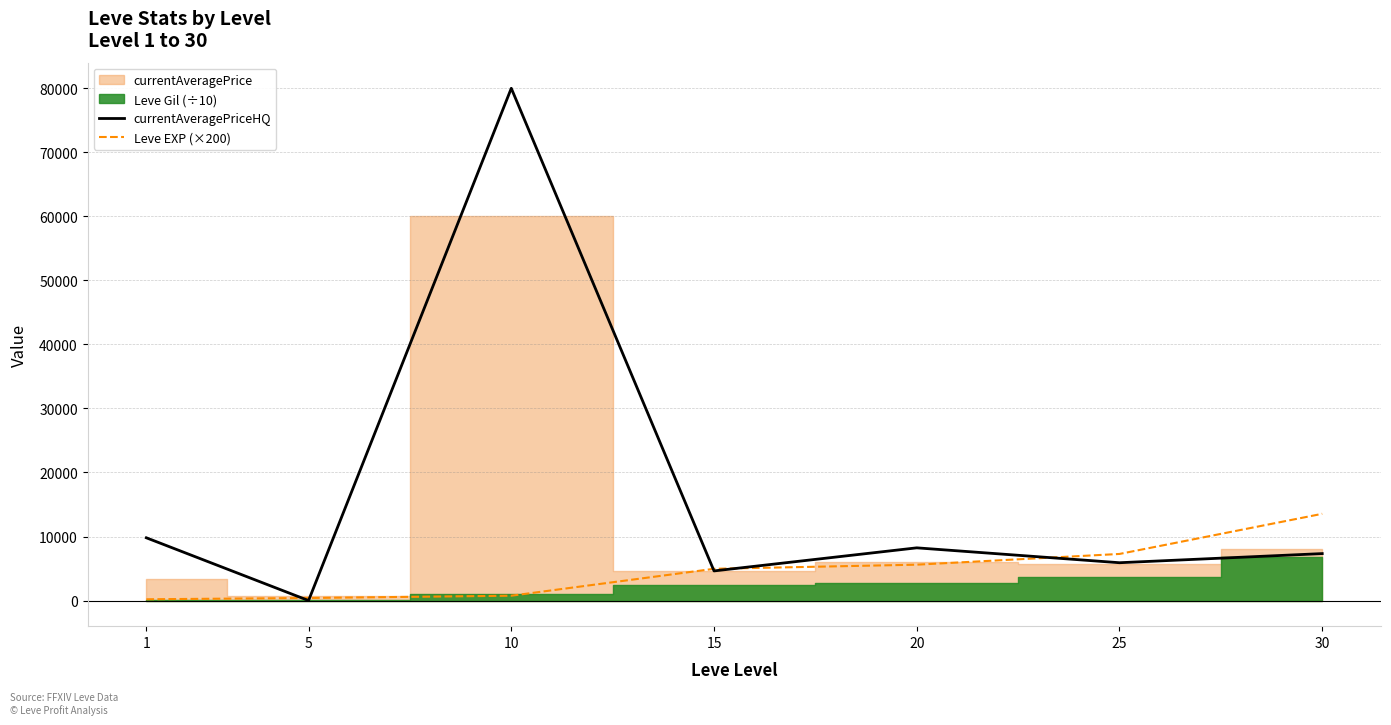

How many categories are shown in the chart?

7